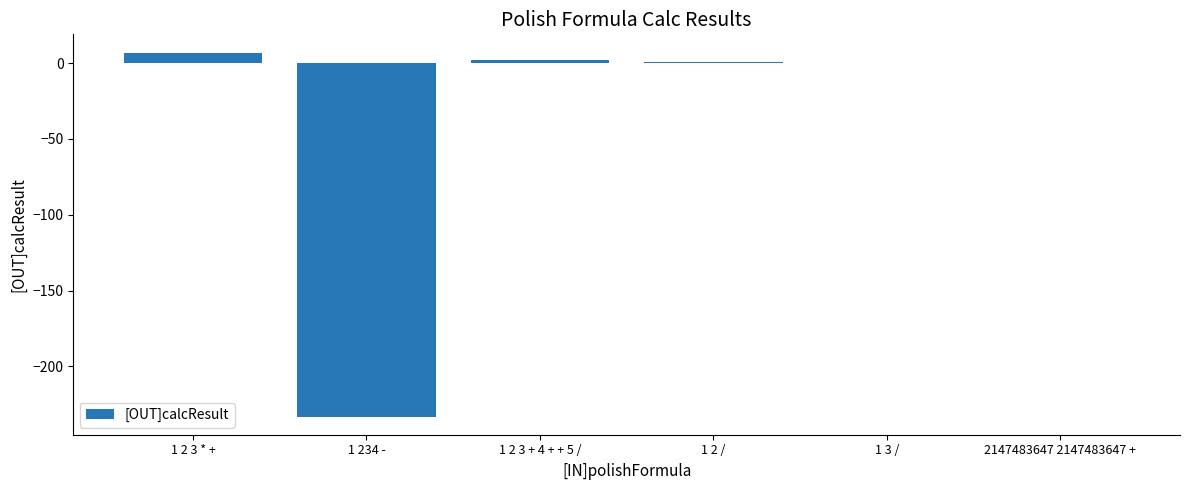

The value at 2147483647 2147483647 + is -96. True or false?

False